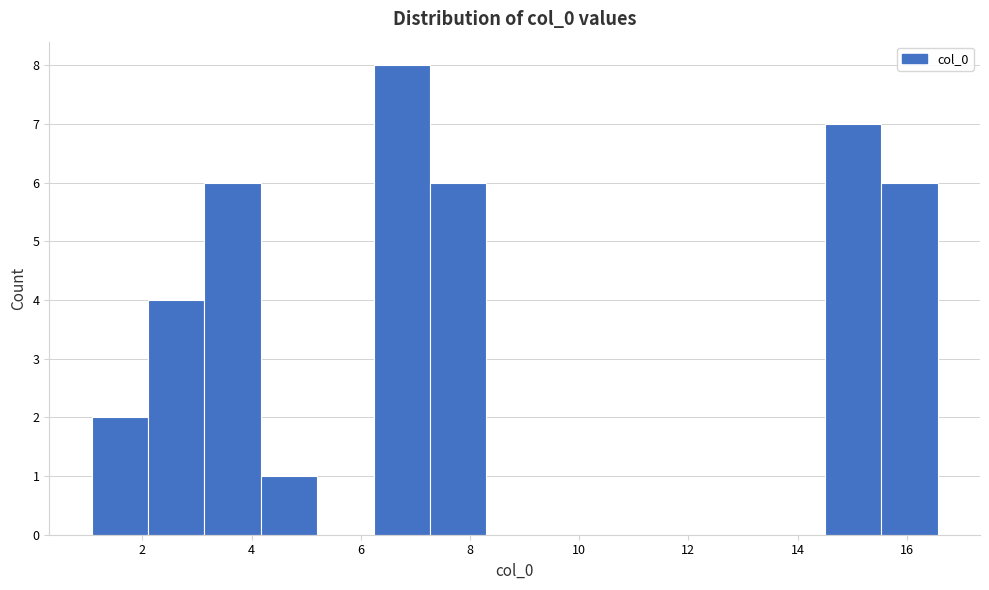

Reading left to right, transcribe this chart: for each bar, give the range it covers on the x-axis and its height. Neither the bar edges nor the heights are printed on the chart, so give them approximately, as read against the axes.

1.0 to 2.2: 2
2.2 to 3.2: 4
3.2 to 4.2: 6
4.2 to 5.2: 1
5.2 to 6.2: 0
6.2 to 7.2: 8
7.2 to 8.4: 6
8.4 to 9.4: 0
9.4 to 10.4: 0
10.4 to 11.4: 0
11.4 to 12.4: 0
12.4 to 13.4: 0
13.4 to 14.6: 0
14.6 to 15.6: 7
15.6 to 16.6: 6